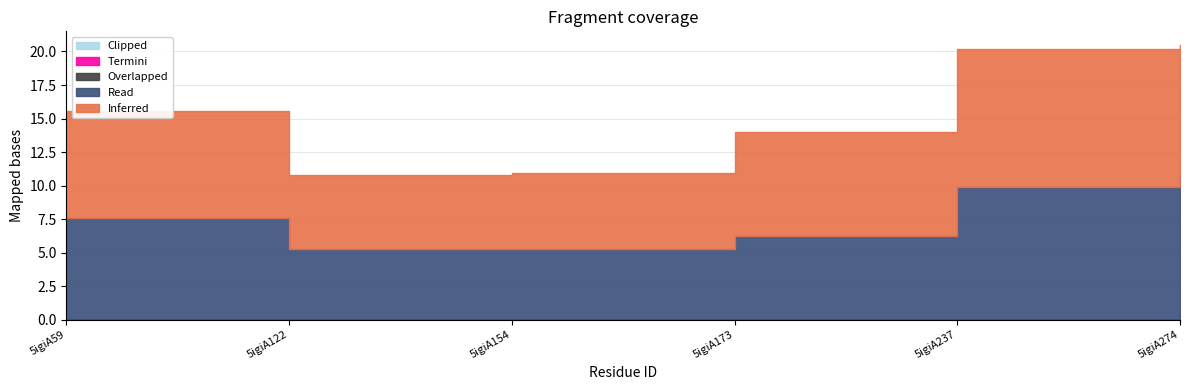

The Clipped series shows 0.0 at 5igiA173. True or false?

True